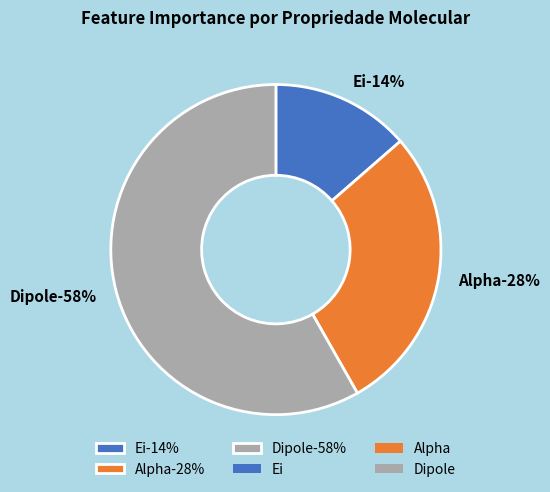

Rank the series by their average value, from lowest to highest.

Ei, Alpha, Dipole